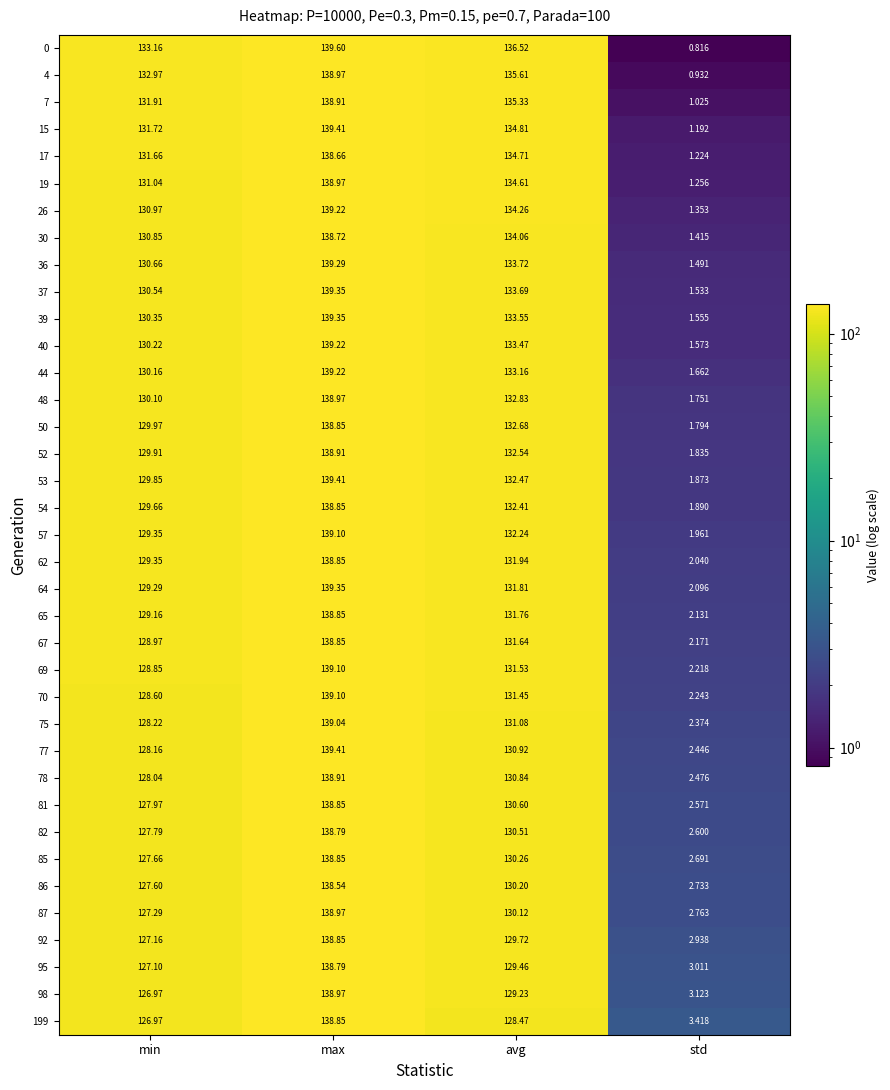

At which label does 82 reach its minimum?

std